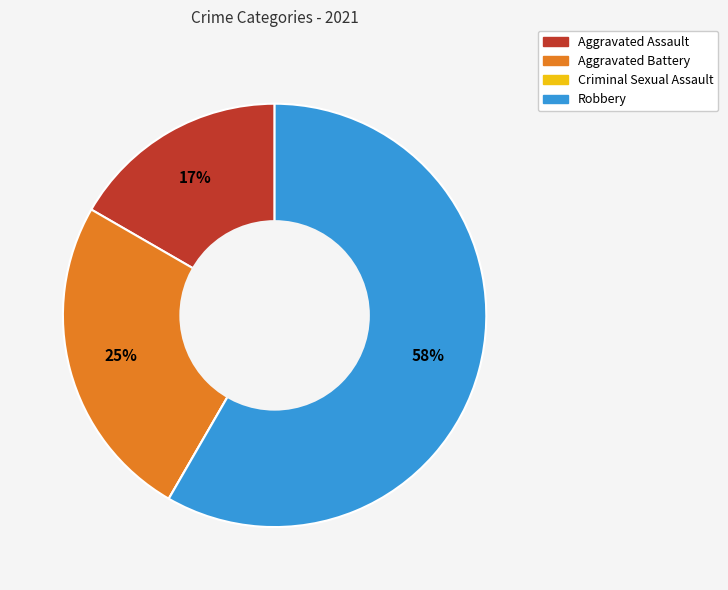

Which slice is the largest?

Robbery